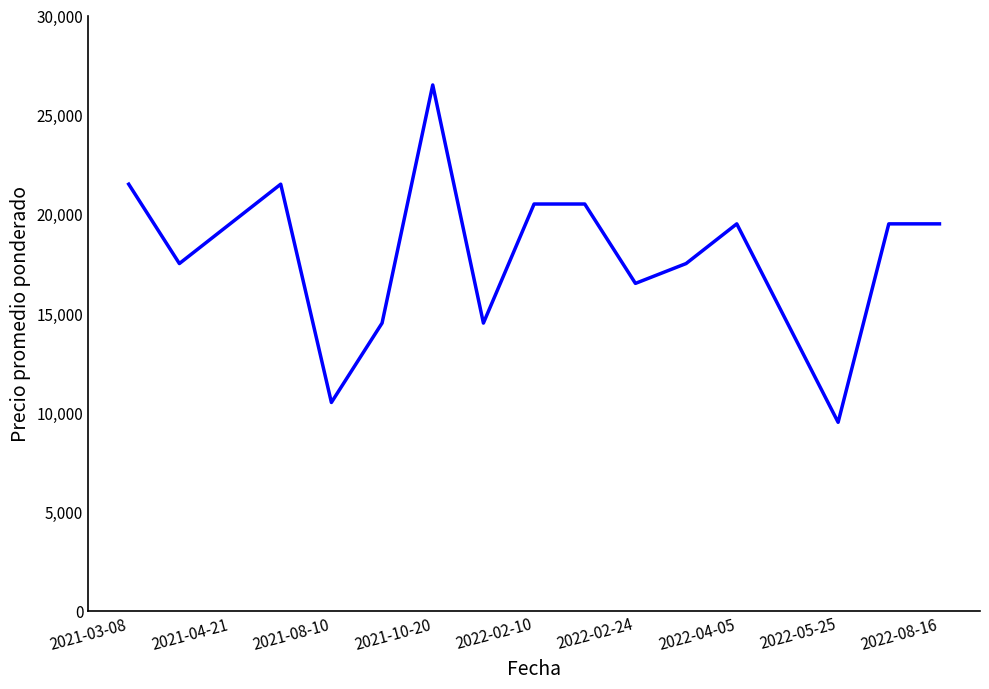

What is the greatest value displayed?

26500